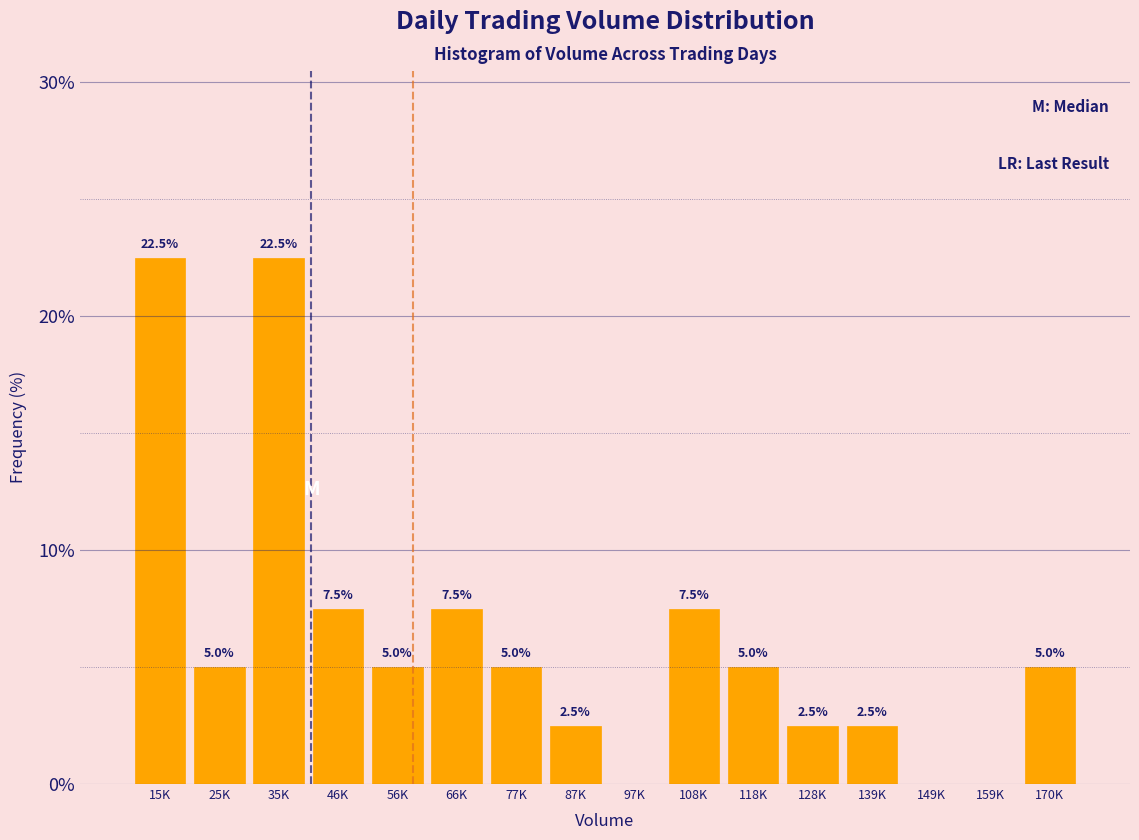

Reading left to right, list all the values displayed in this chart.

15K=22.5	25K=5.0	35K=22.5	46K=7.5	56K=5.0	66K=7.5	77K=5.0	87K=2.5	97K=0.0	108K=7.5	118K=5.0	128K=2.5	139K=2.5	149K=0.0	159K=0.0	170K=5.0